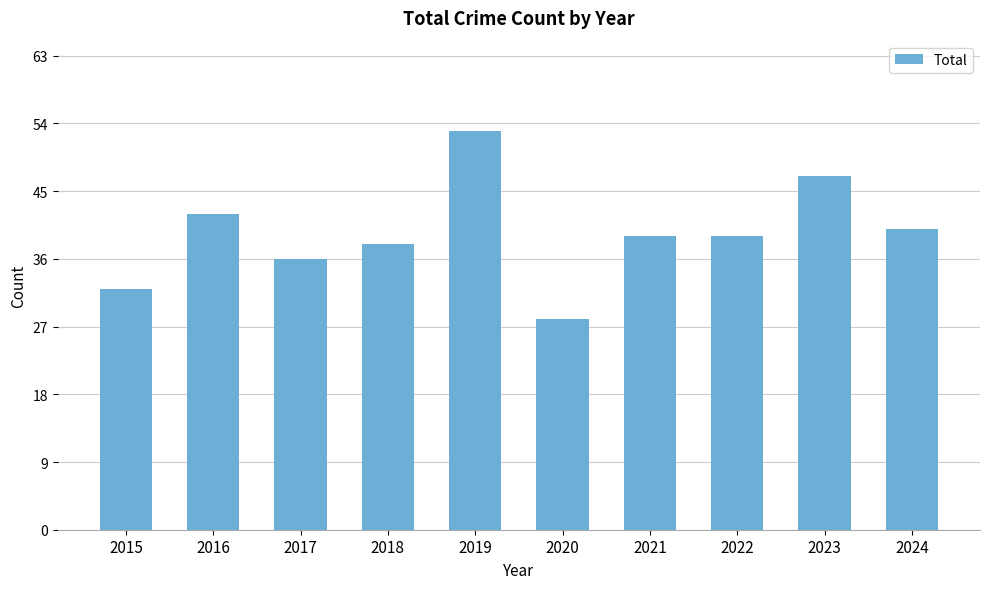

Reading left to right, list all the values displayed in this chart.

2015=32	2016=42	2017=36	2018=38	2019=53	2020=28	2021=39	2022=39	2023=47	2024=40